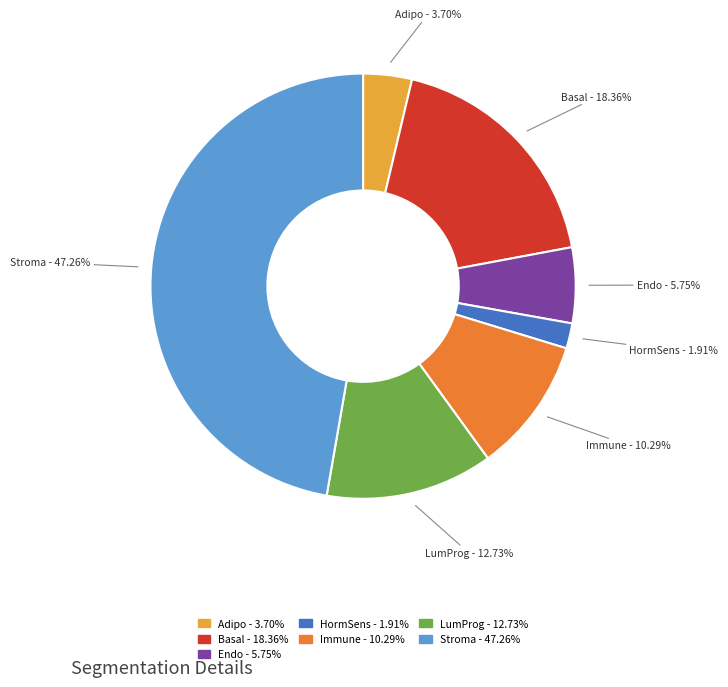

How many segments does this pie chart have?

7